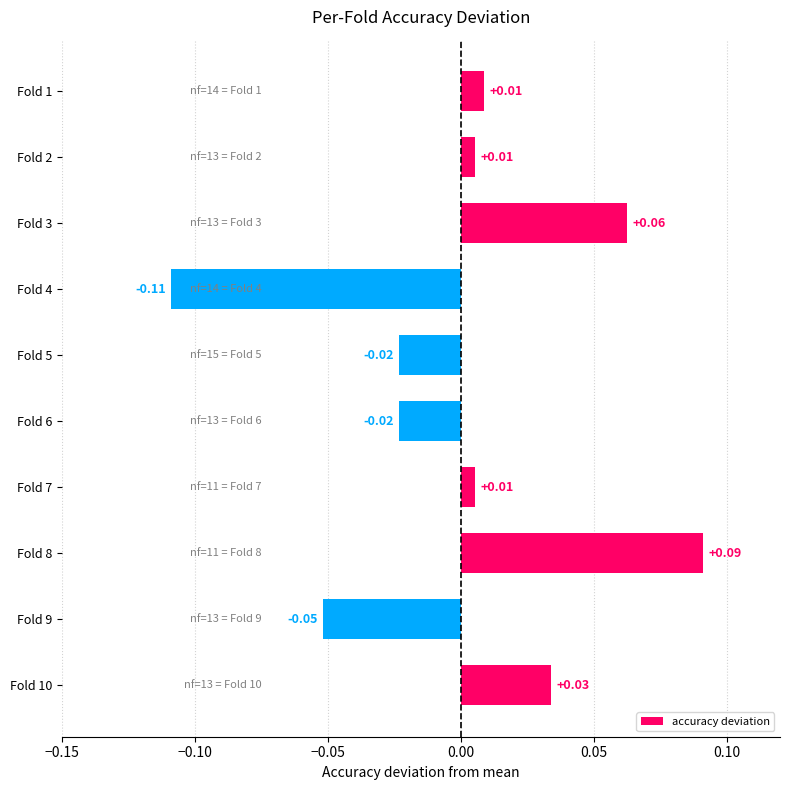

Which has a higher value, Fold 8 or Fold 4?

Fold 8